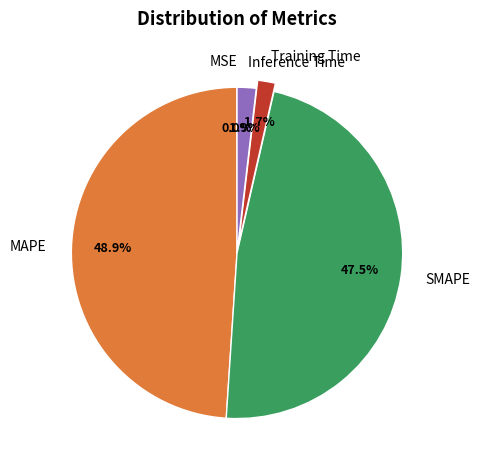

Which category has the biggest portion of the pie?

MAPE